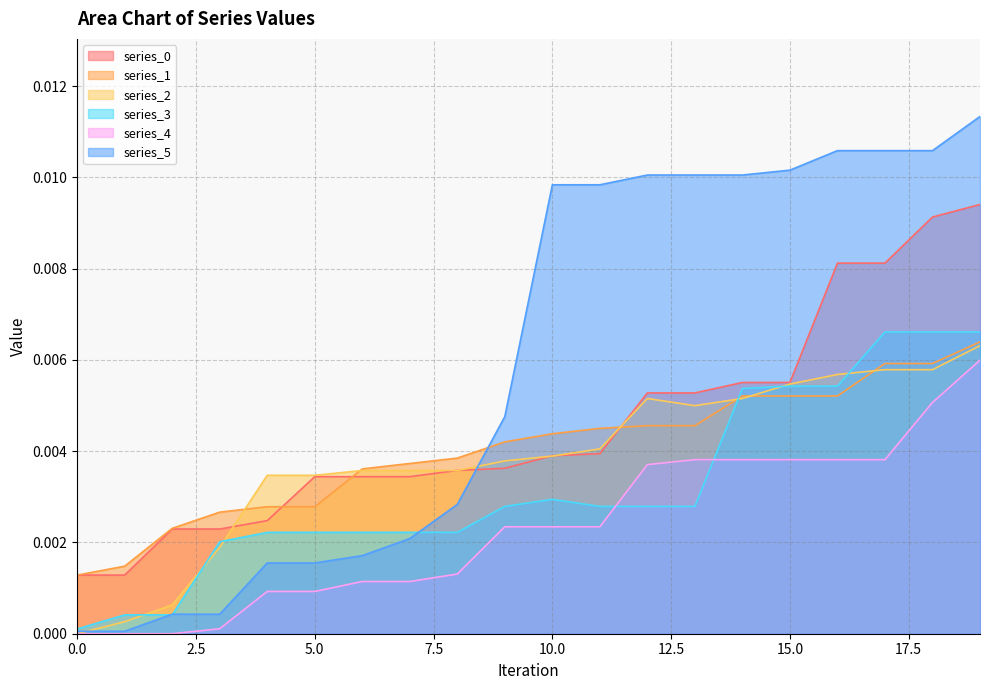

What is the sum of all series_5 values?

0.1